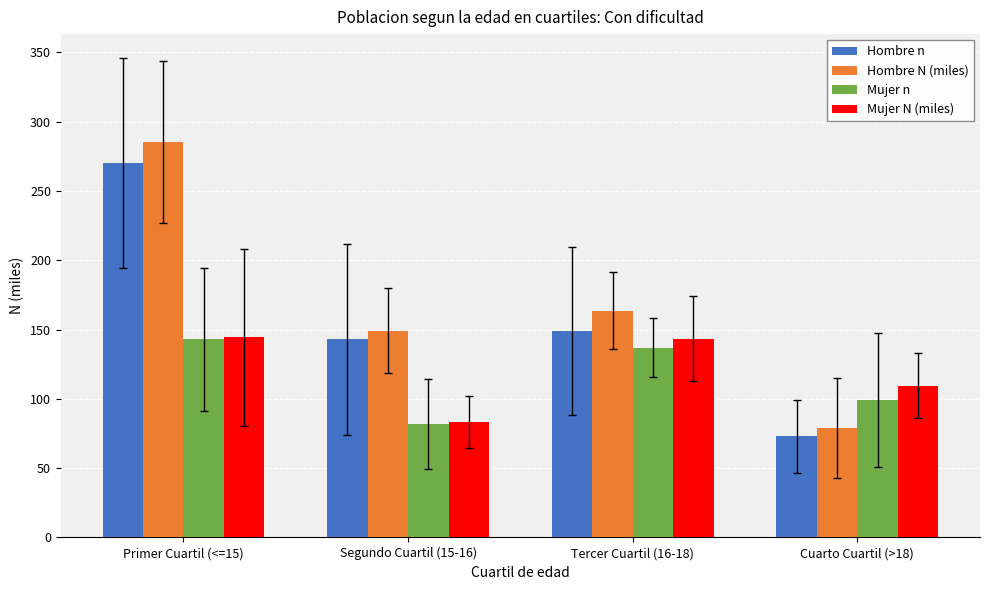

The value of Hombre n at Cuarto Cuartil (>18) is 122.8. True or false?

False